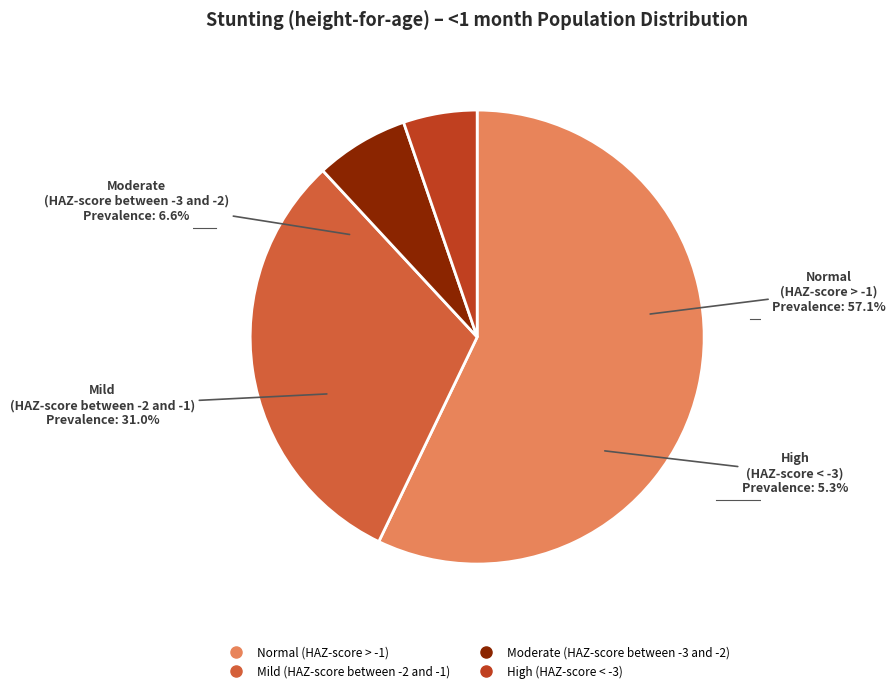

How many segments does this pie chart have?

4